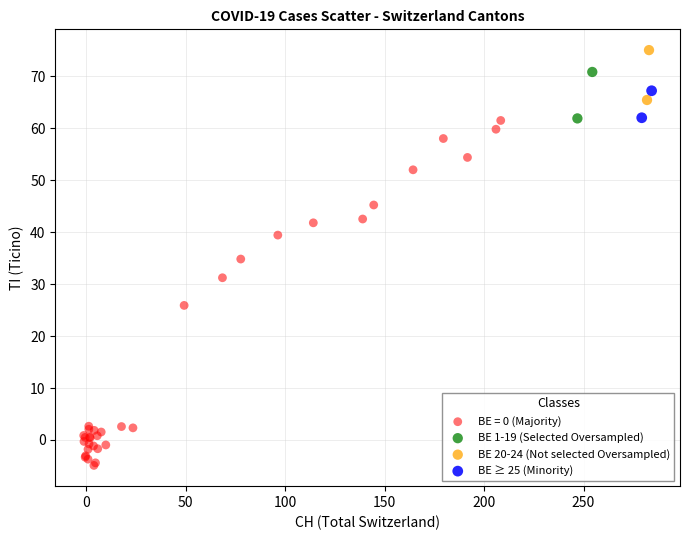

What are all the series names shown in the legend?

BE = 0 (Majority), BE 1-19 (Selected Oversampled), BE 20-24 (Not selected Oversampled), BE ≥ 25 (Minority)